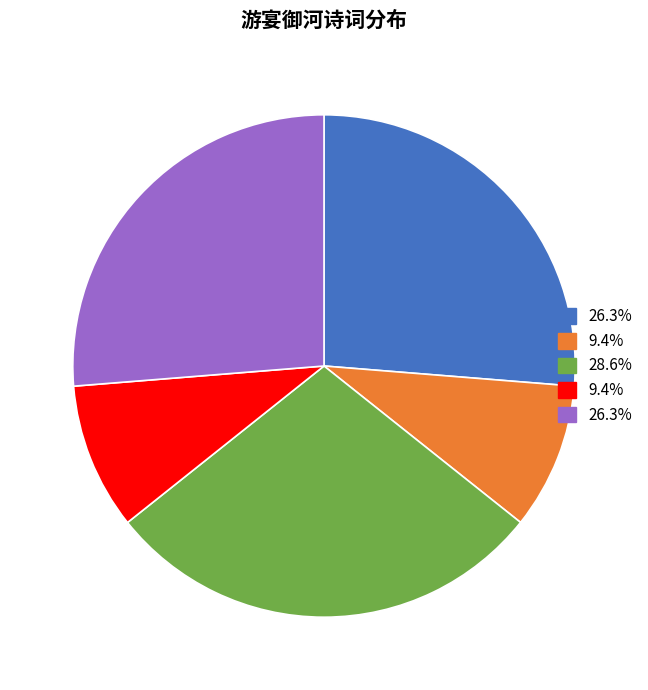

How many segments does this pie chart have?

5